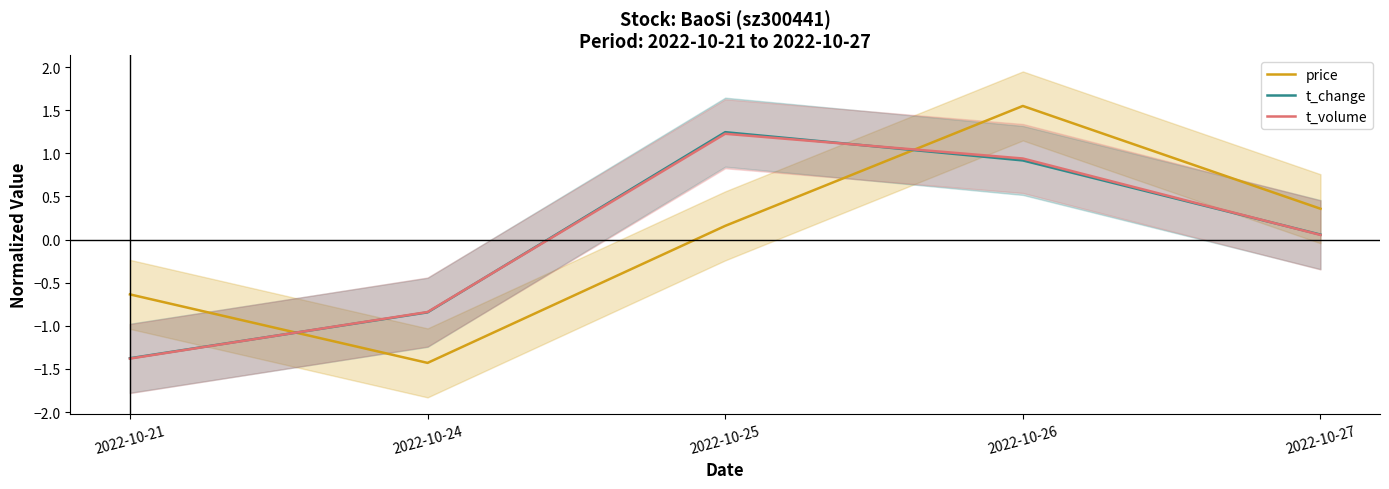

Does the chart display data point markers on the line(s)?

No